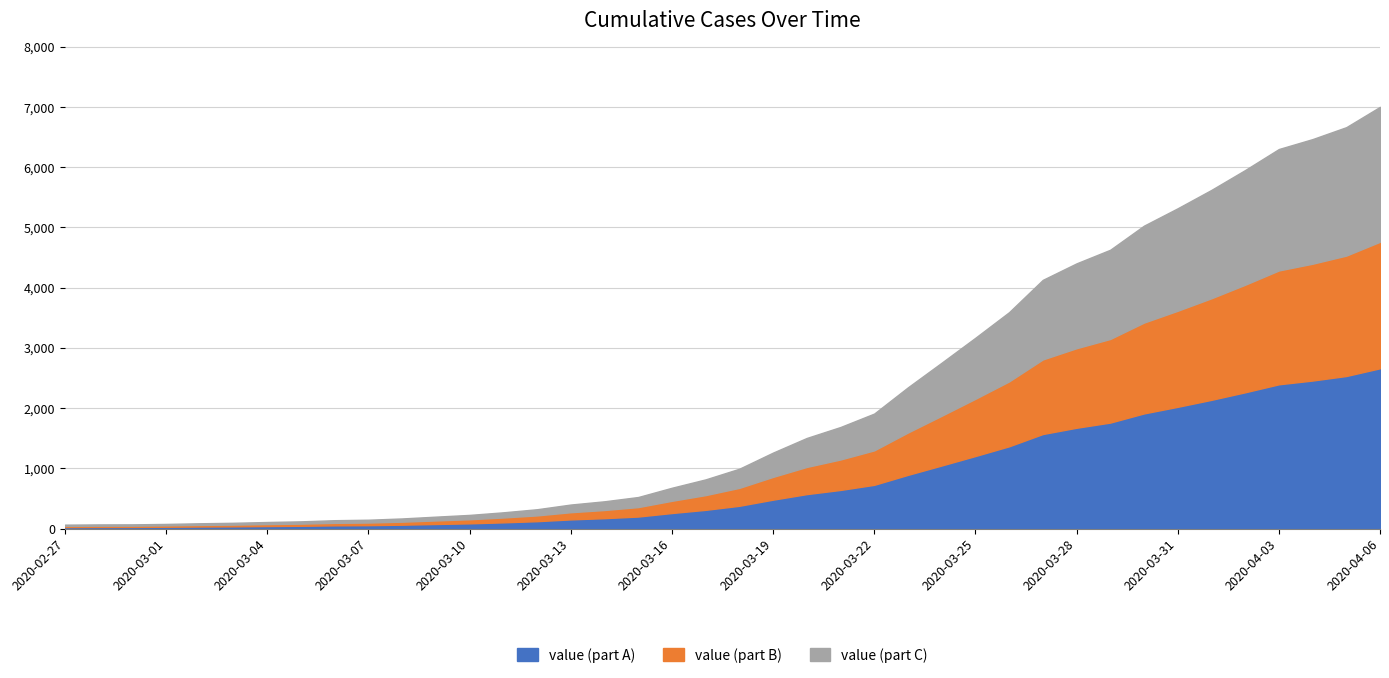

Does the chart have visible grid lines?

Yes